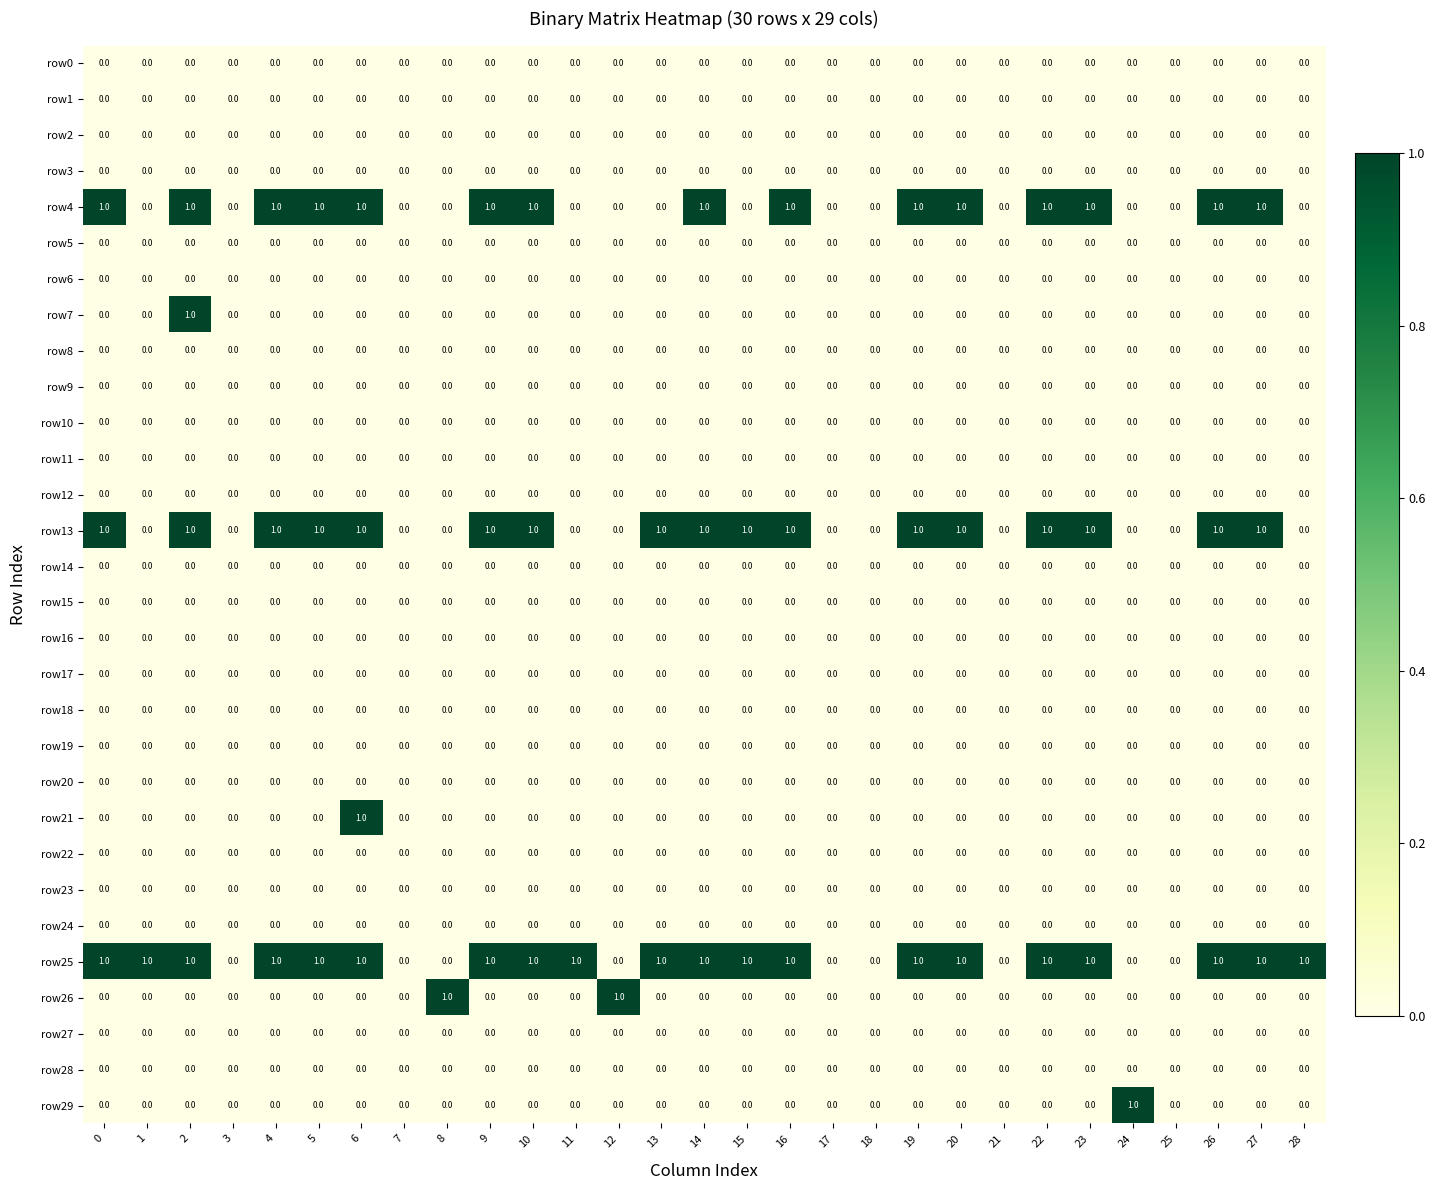

Count the row7 values in the range 0 to 1.

29